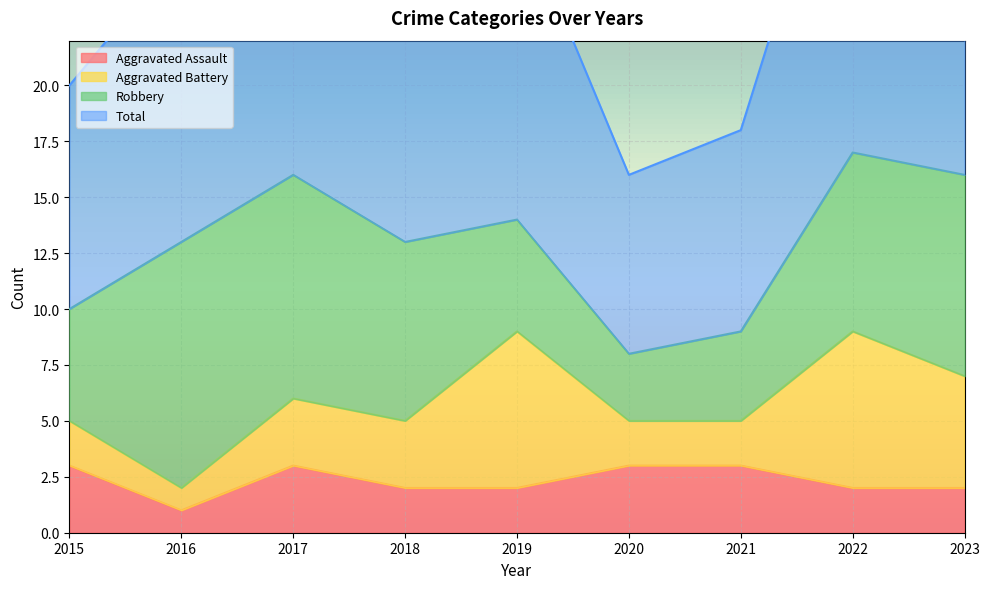

The Aggravated Assault series shows 3 at 2018. True or false?

False